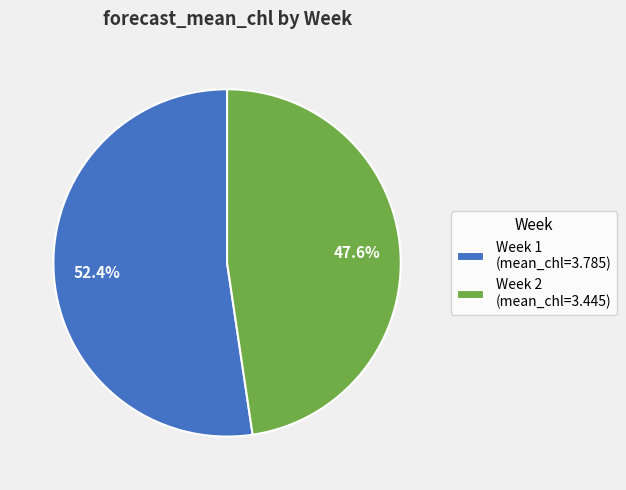

Do Week 2 (mean_chl=3.445) and Week 1 (mean_chl=3.785) together represent more than half of the pie?

Yes